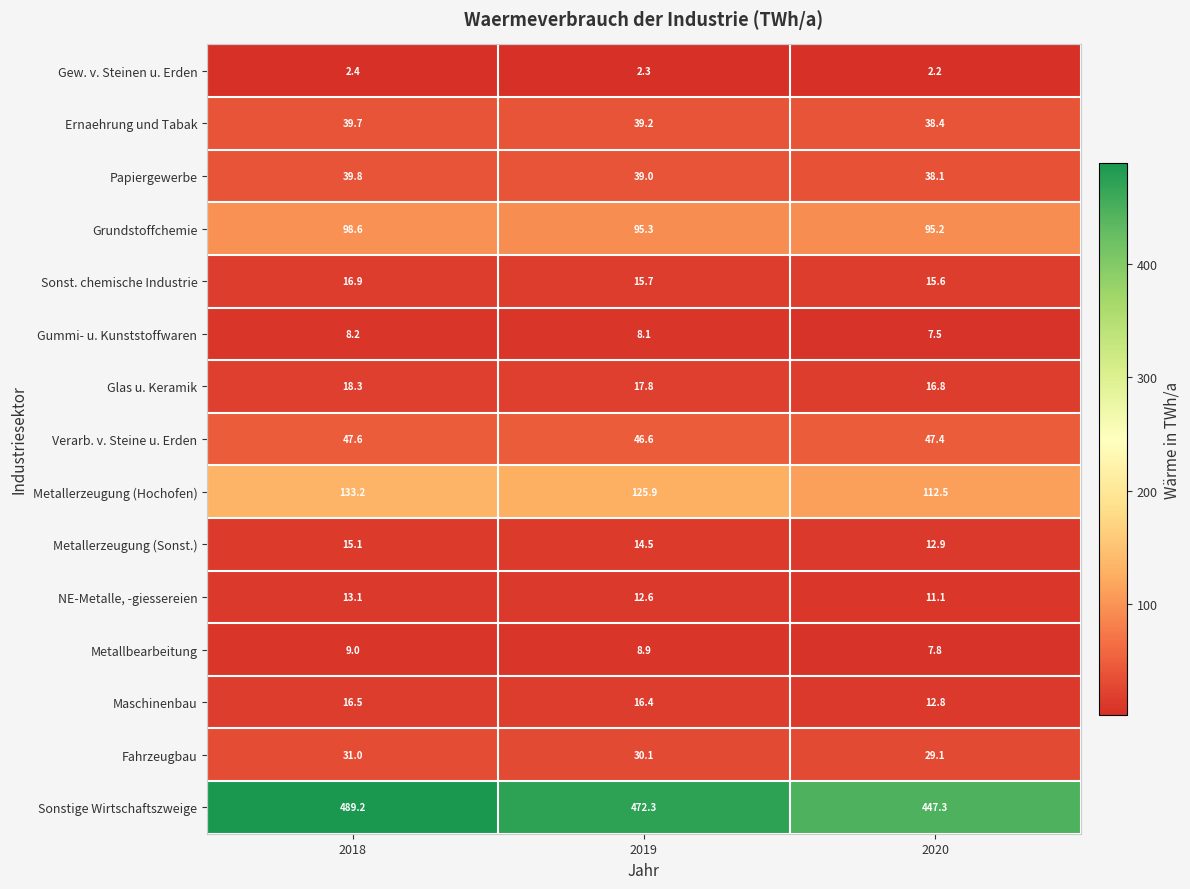

What is the minimum value shown in the chart?

2.2